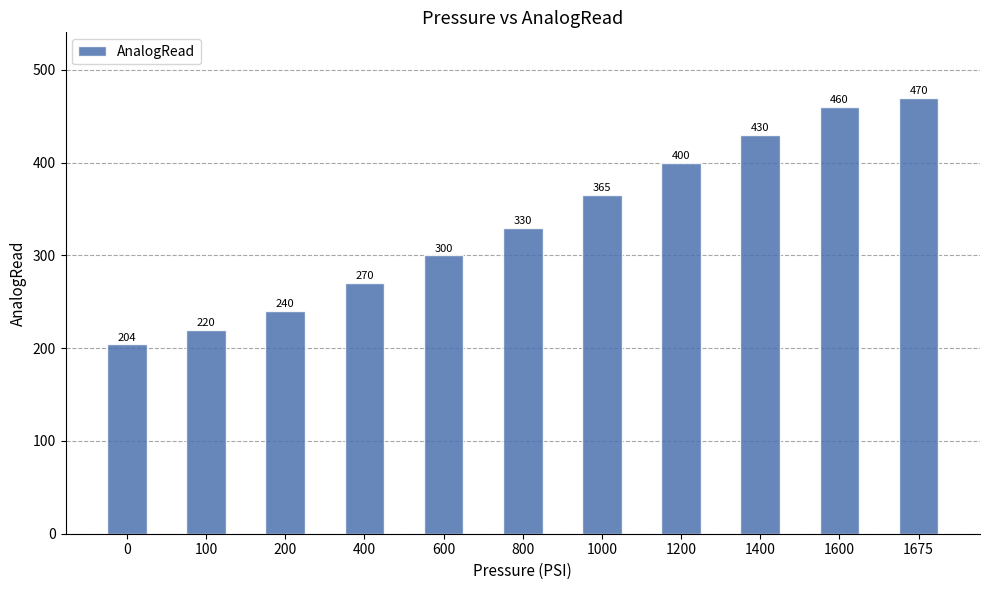

The chart shows a value of 240 at 200. True or false?

True